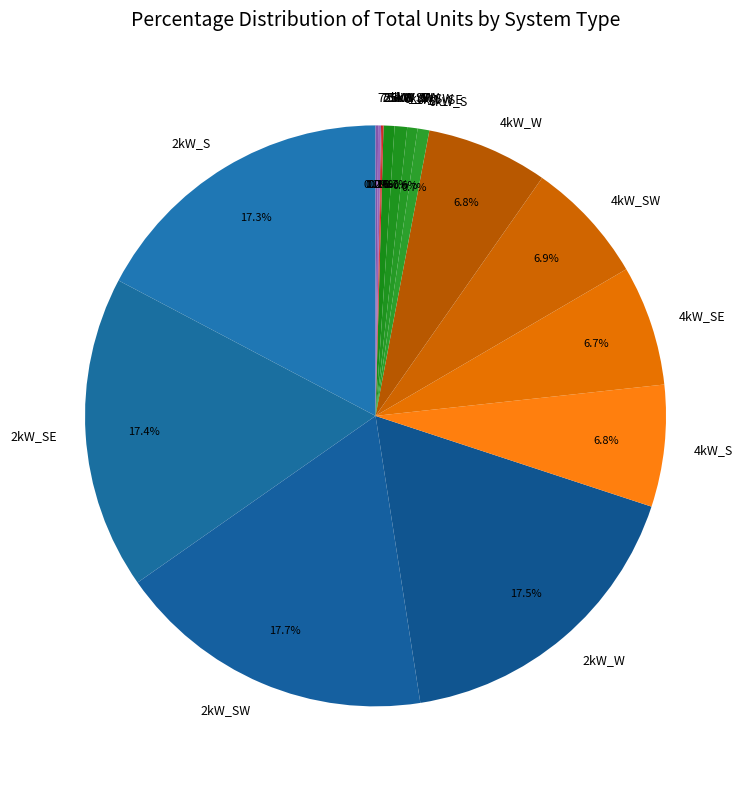

True or false: 4kW_SE accounts for 15% of the total.

False